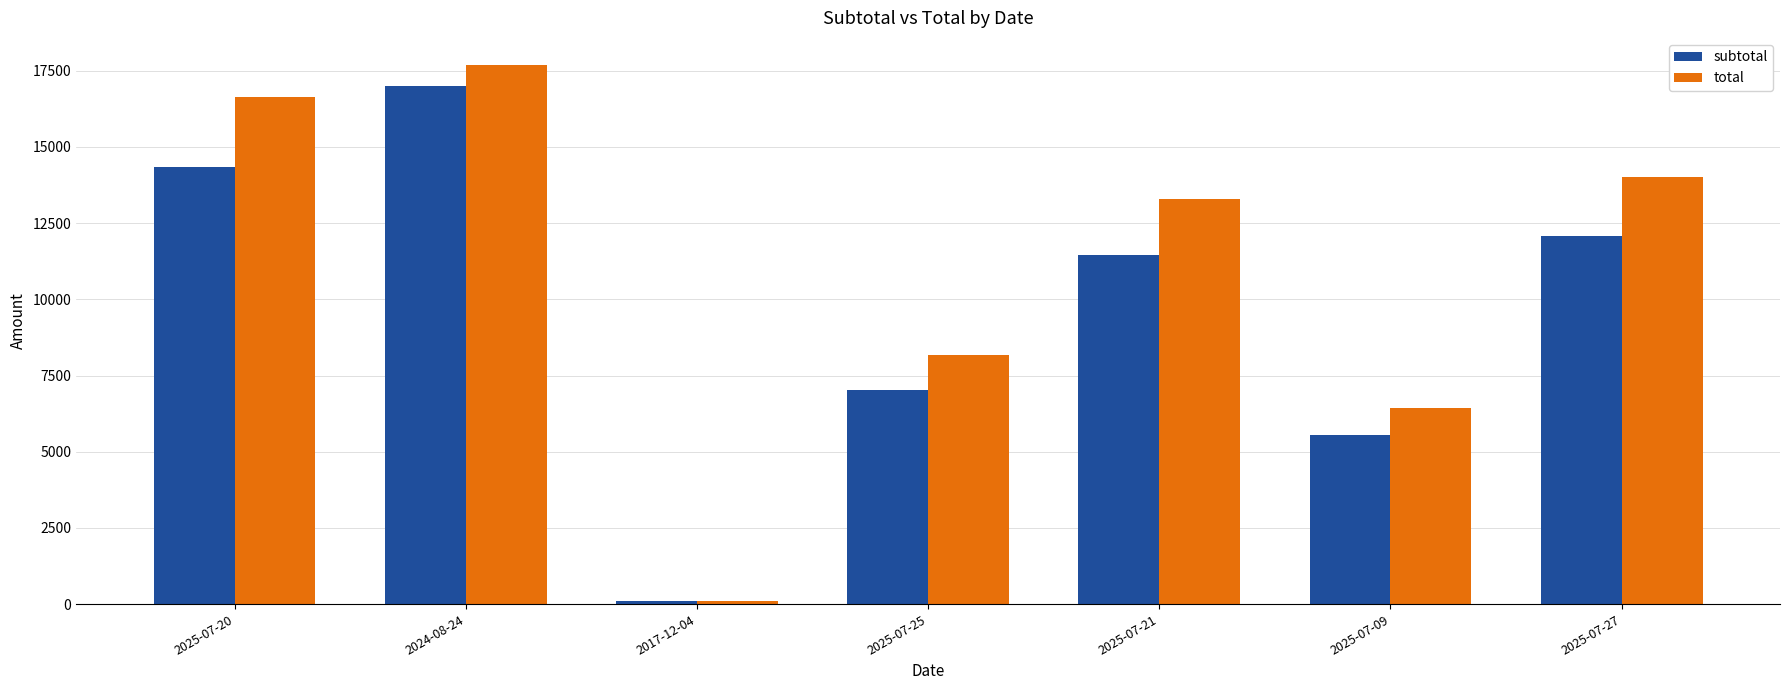

True or false: total has a value of 13276.2 at 2025-07-21.

True